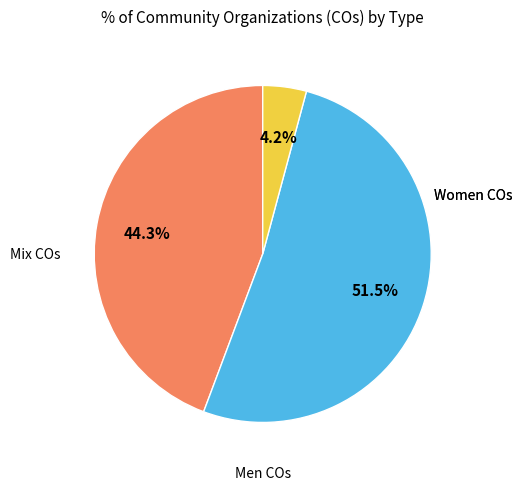

Is there a majority slice in this chart?

Yes